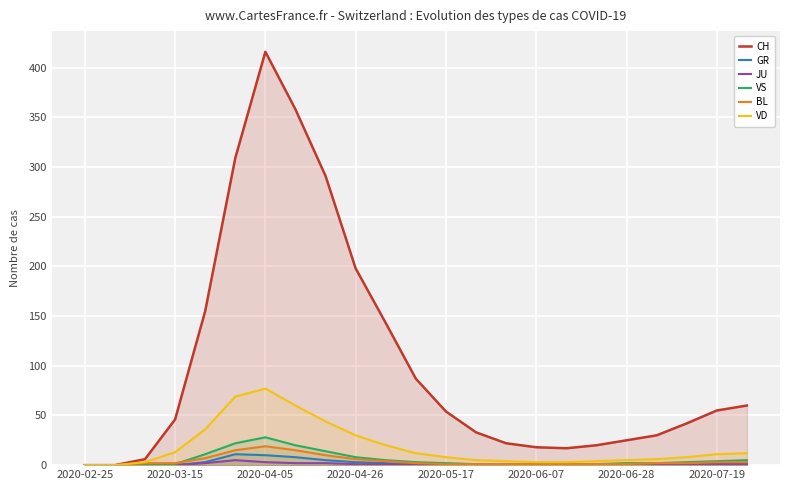

True or false: CH has a value of 0 at 2020-02-25.

True